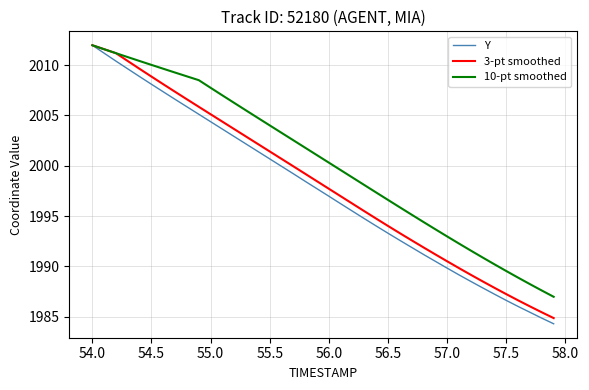

What is the smallest value displayed?

1984.3